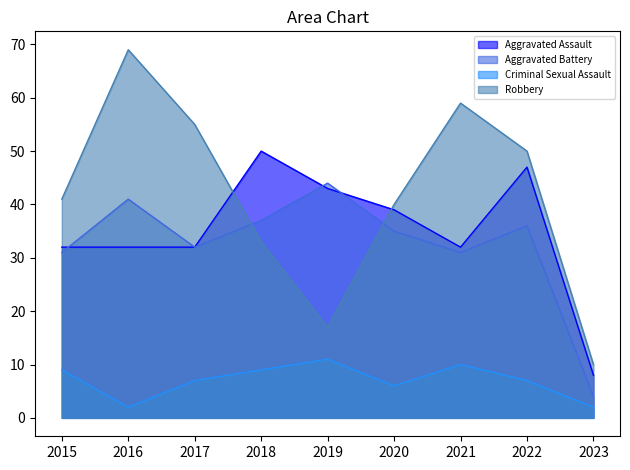

How many values in the Criminal Sexual Assault series are below 7?

3